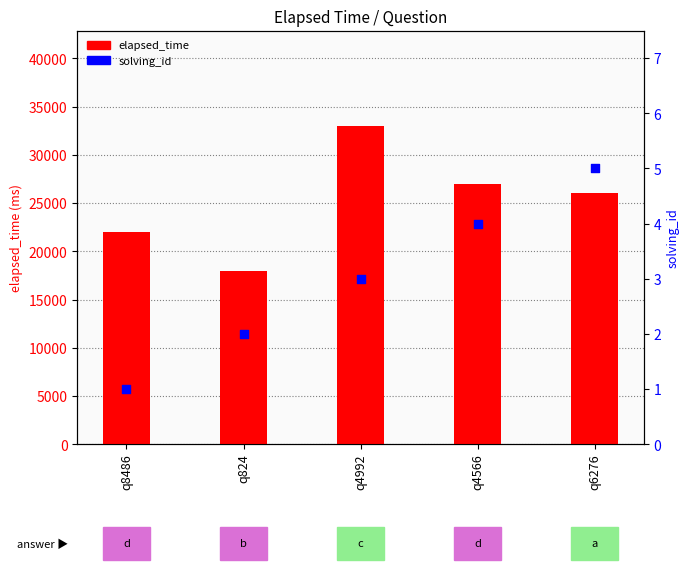

Which series has the largest Y range (max minus min)?

elapsed_time